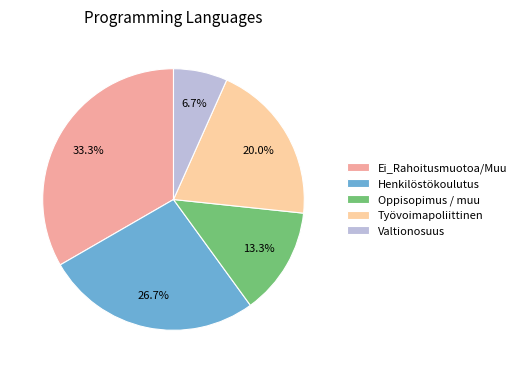

True or false: Työvoimapoliittinen accounts for 20% of the total.

True